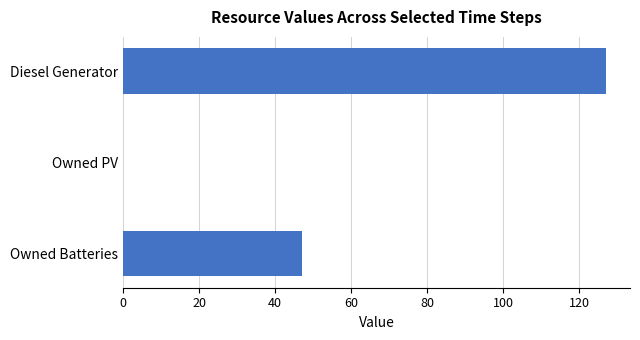

Which has a higher value, Owned Batteries or Owned PV?

Owned Batteries